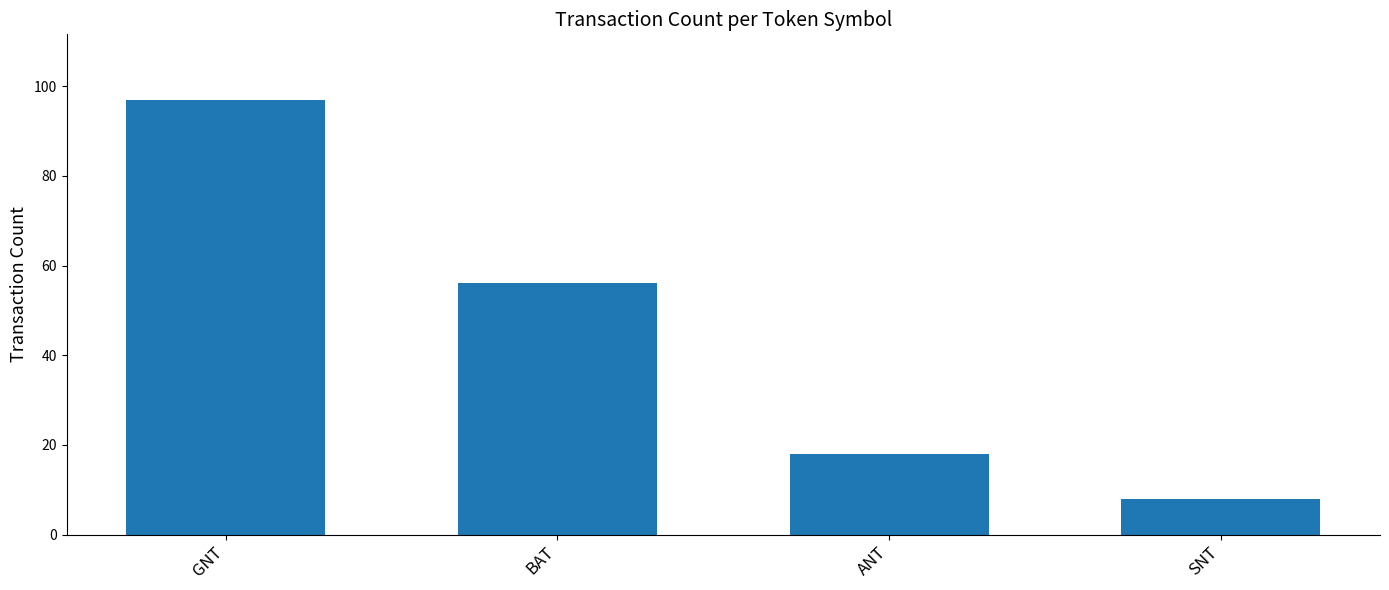

What is the ratio of the value at GNT to the value at BAT?

1.7